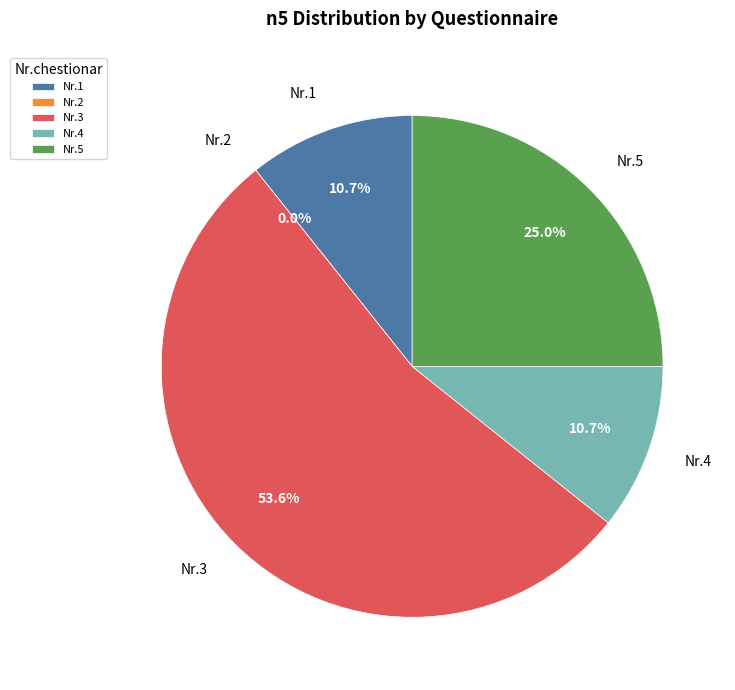

Rank the categories by value from lowest to highest.

2, 1, 4, 5, 3